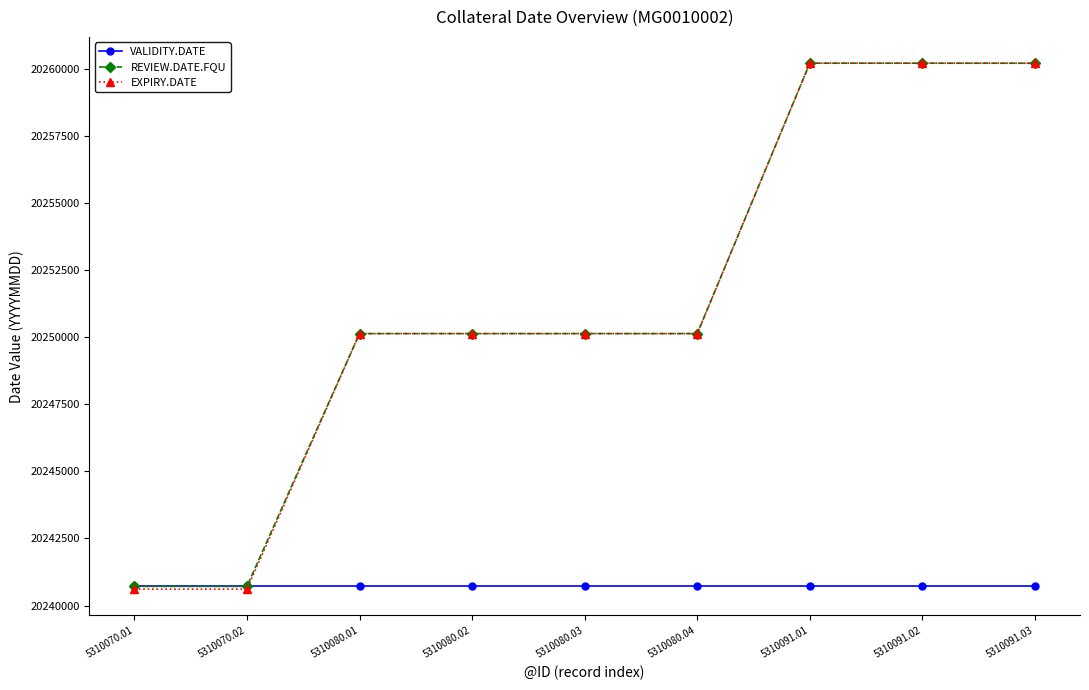

The EXPIRY.DATE series shows 20240610 at 5310070.02. True or false?

True